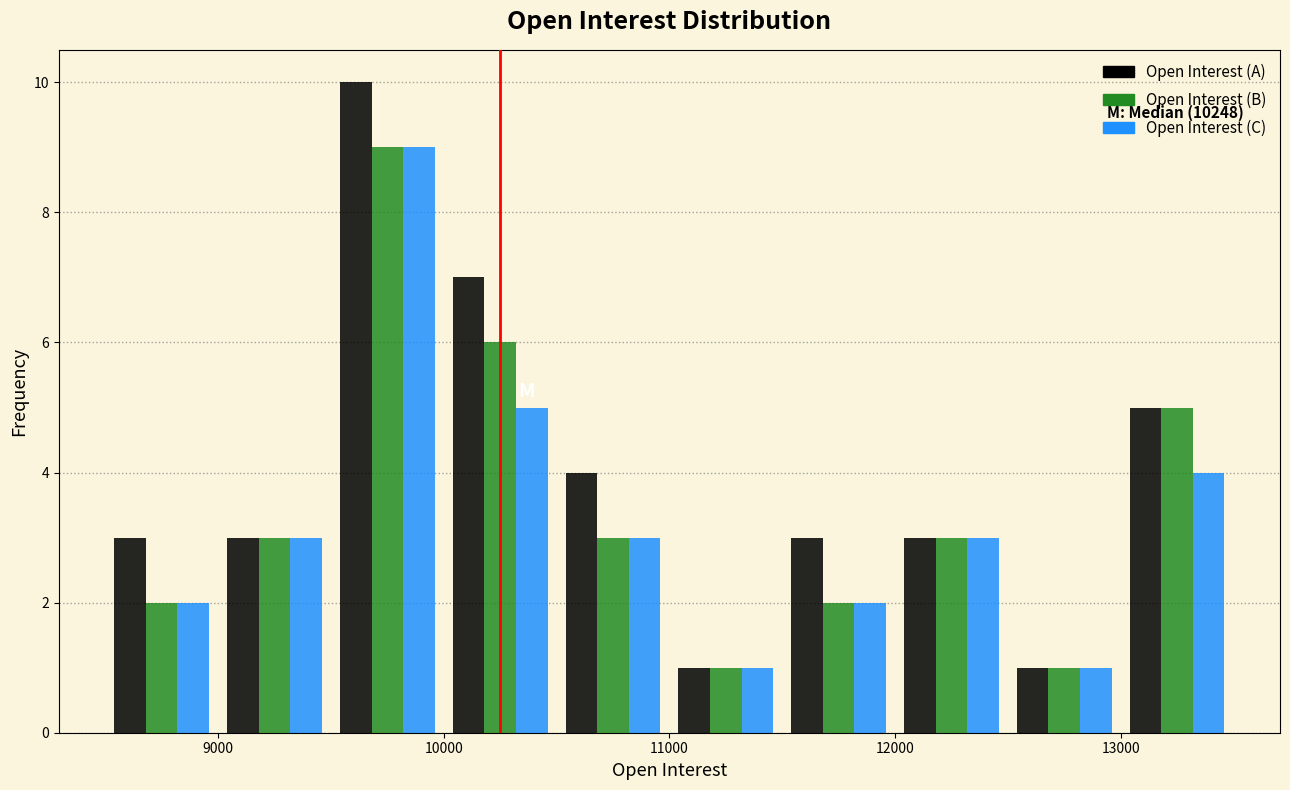

In the Open Interest (A) series, which range on the x-axis has the tallest bar?

9500 to 10000